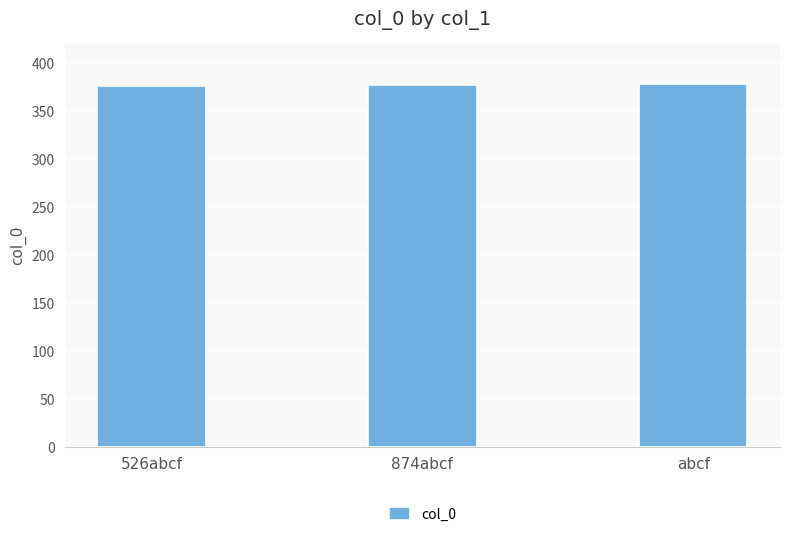

The value at abcf is 248. True or false?

False